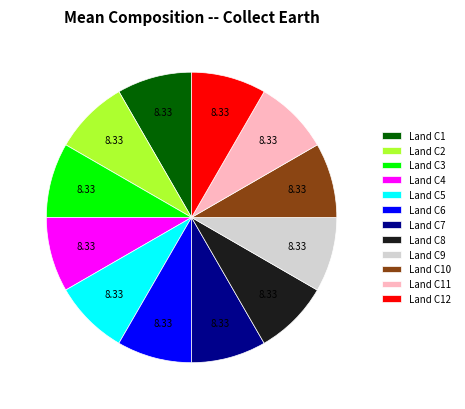

Does Land C4 represent more than half of the total?

No